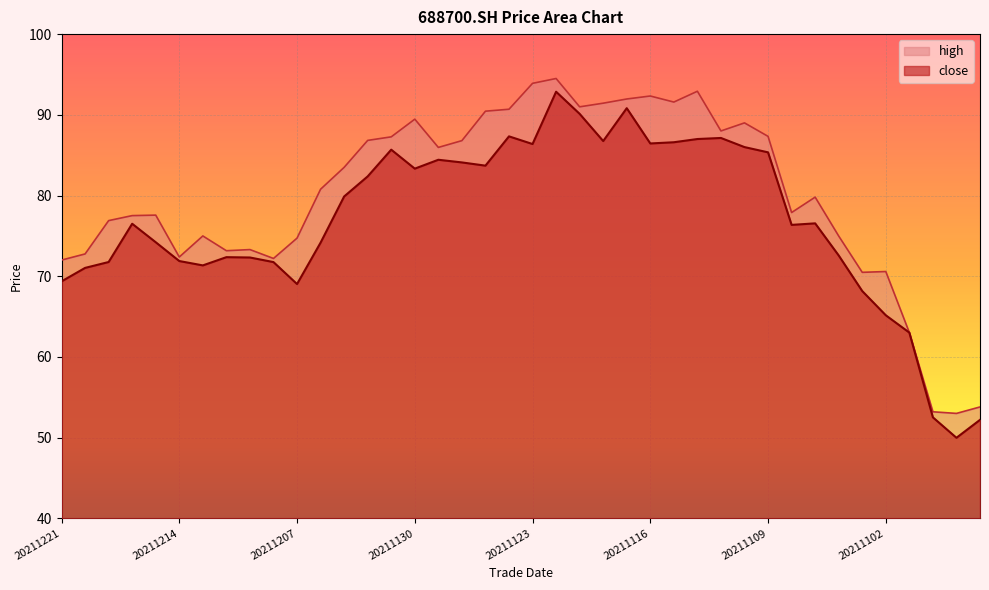

What is the sum of all high values?

3199.9